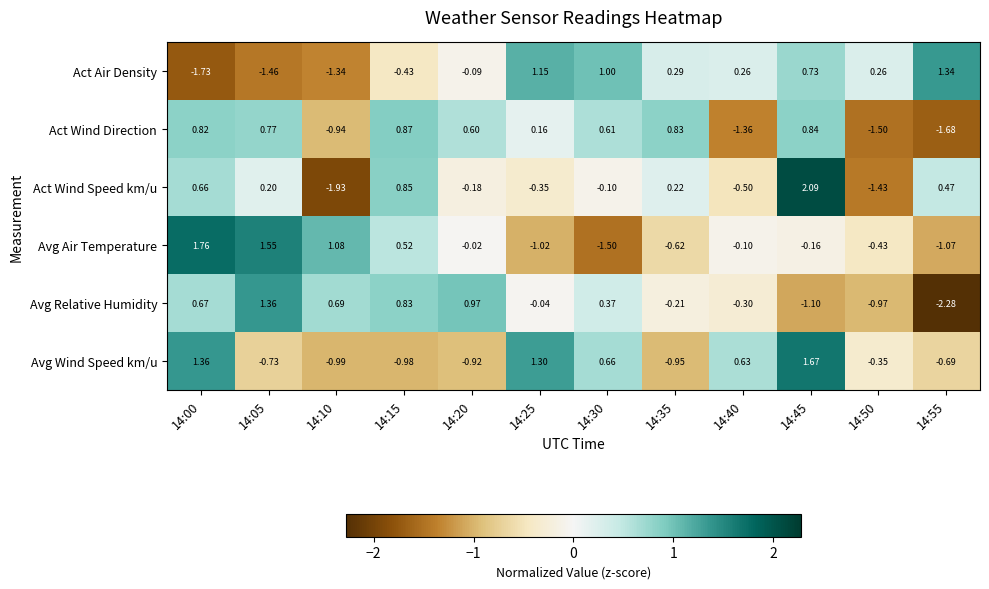

At which category is the sum across all series the highest?

14:45